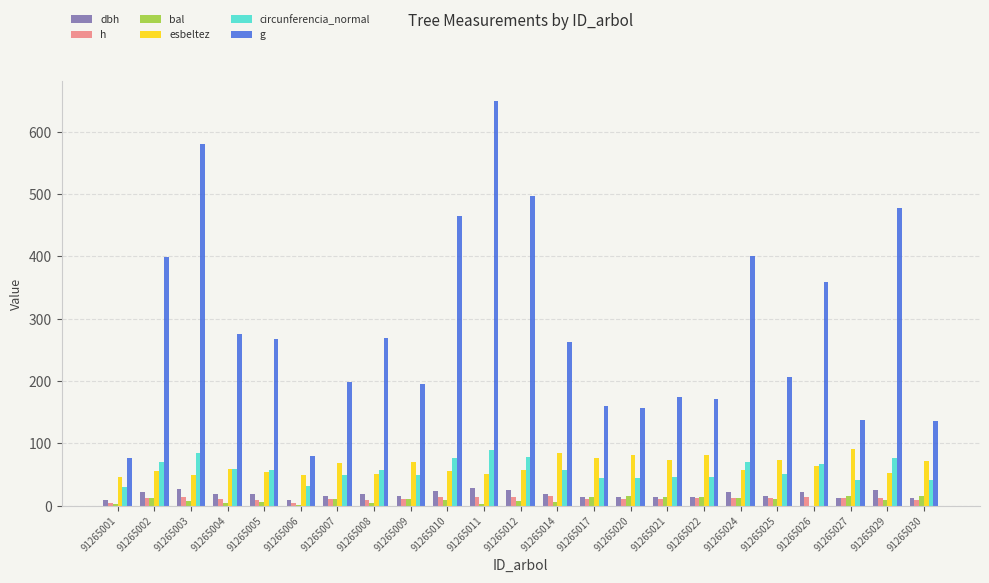

What is the total value across all series at 91265006?

176.8